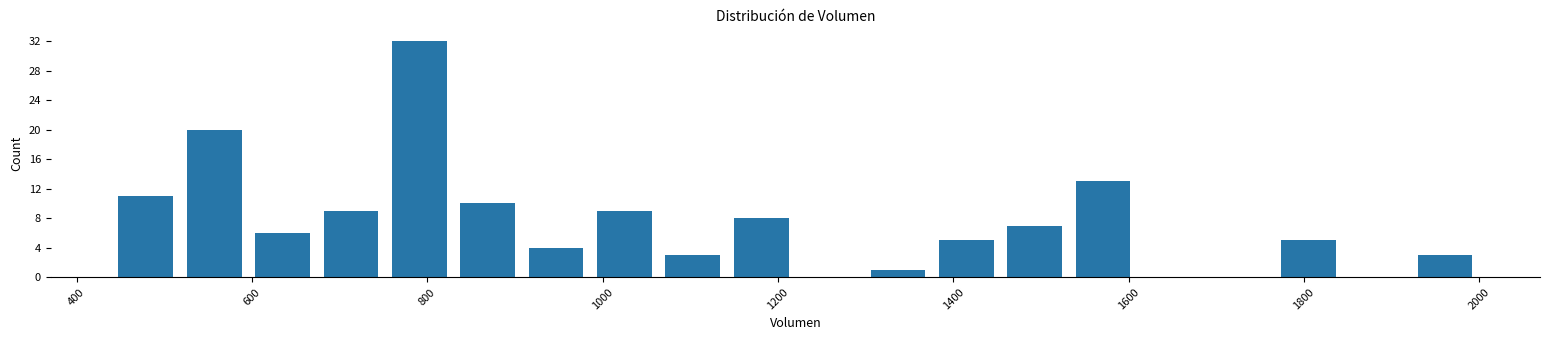

Read against the x-axis, roughly where is the centre of the tallest bar?

800